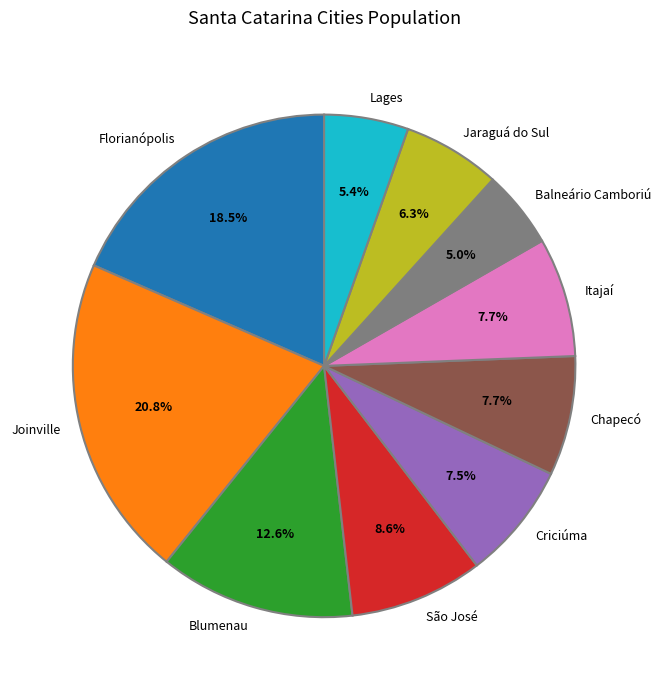

What is the largest slice in the pie chart?

Joinville